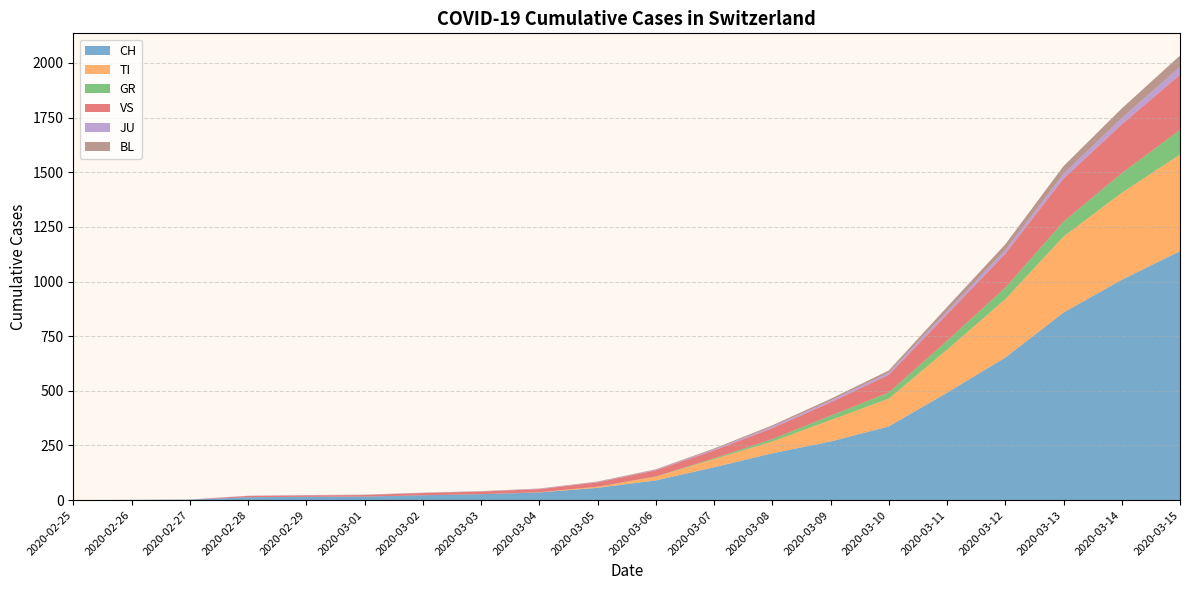

Reading right to left, transcribe all the data shown in this chart.

CH: 1139	1008	858	652	491	337	268	214	150	90	56	35	27	22	16	15	13	2	1	0
TI: 442	398	348	267	197	127	98	54	37	17	5	1	0	0	0	0	0	0	0	0
GR: 113	90	68	53	41	28	20	11	4	1	0	0	0	0	0	0	0	0	0	0
VS: 252	223	197	155	121	81	61	50	36	28	20	14	12	10	7	6	6	0	0	0
JU: 36	29	22	17	14	10	8	7	5	3	2	2	1	1	1	1	1	1	0	0
BL: 52	44	35	26	19	10	8	6	4	2	2	1	1	1	1	1	0	0	0	0